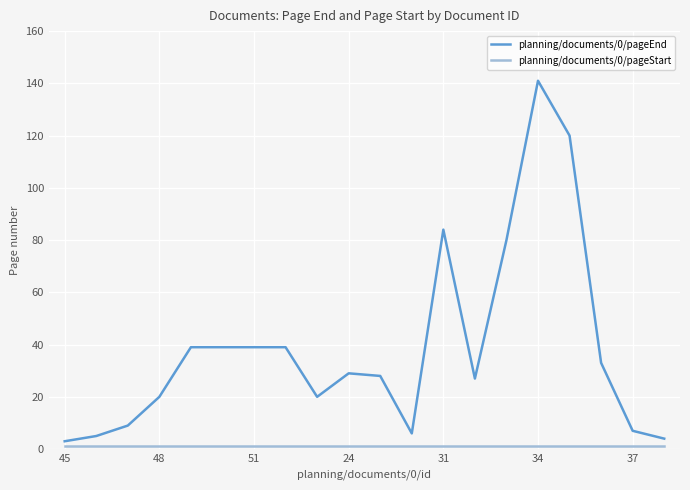

How many lines are shown in the chart?

2